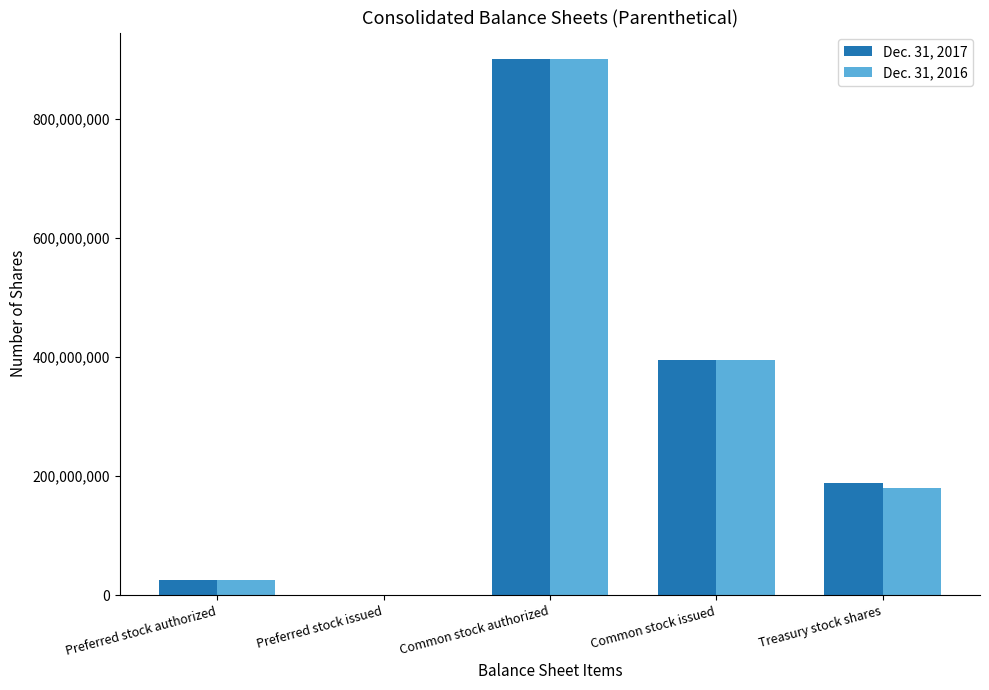

Is the value of Dec. 31, 2016 at Treasury stock shares greater than the value of Dec. 31, 2017 at Common stock issued?

No